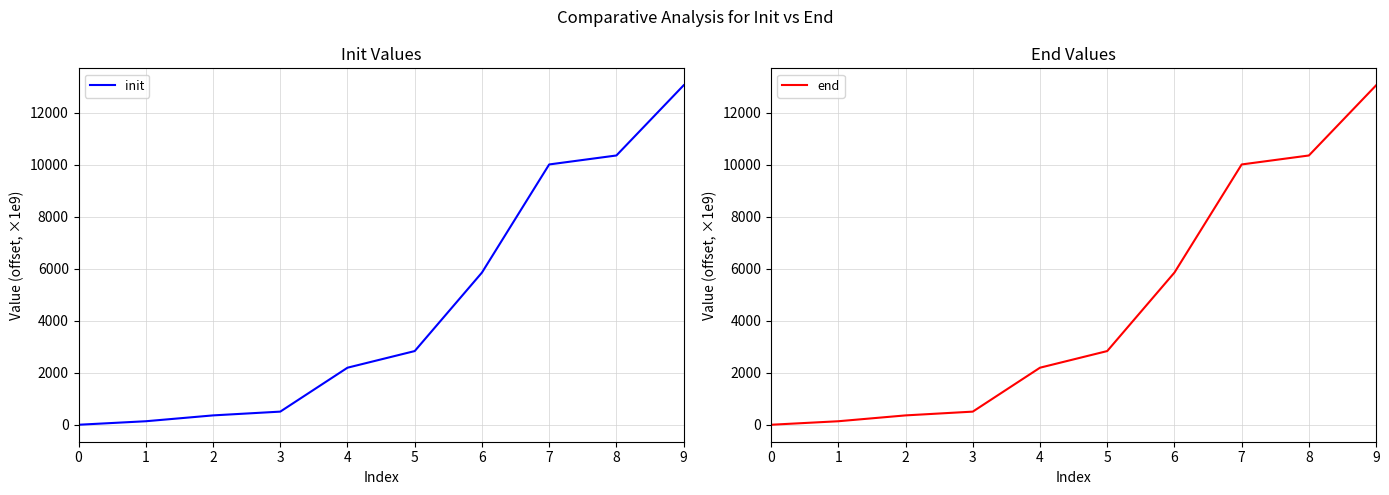

Is the value of end at 3 greater than the value of init at 2?

Yes